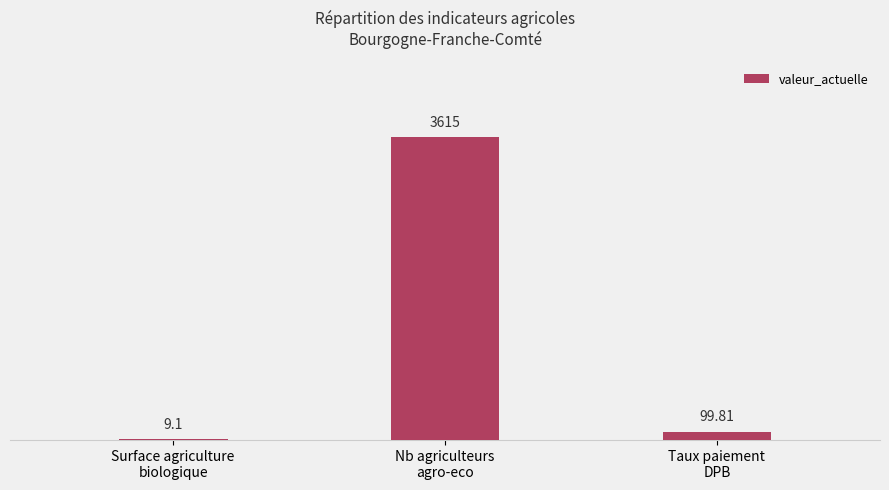

How many data points are above 99?

2